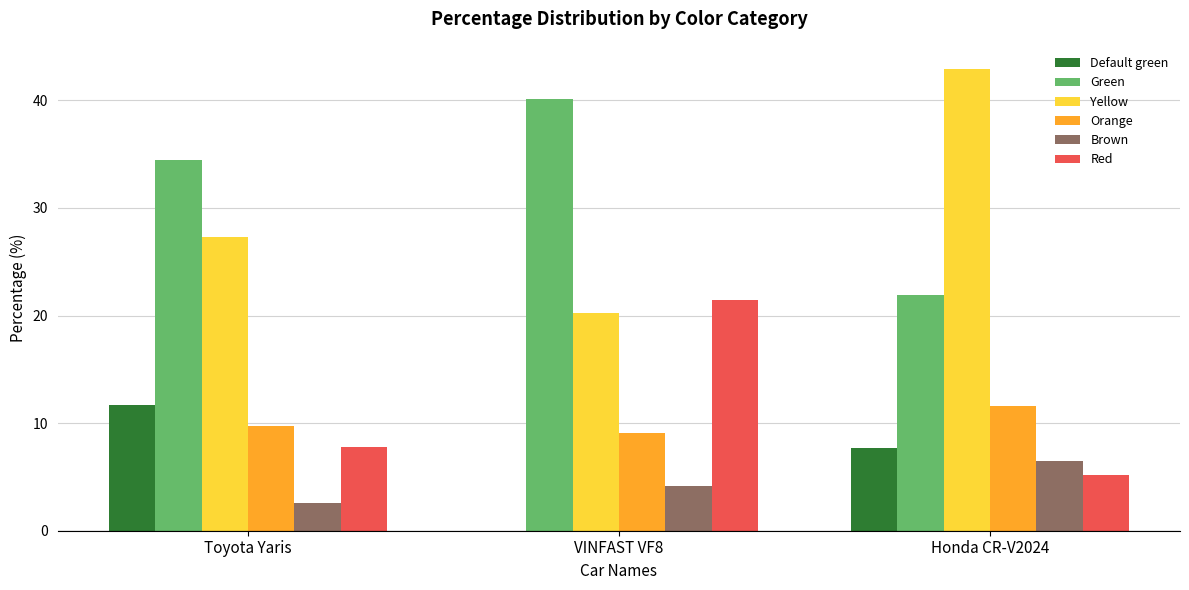

What is the approximate value of Green at Honda CR-V2024?

21.9